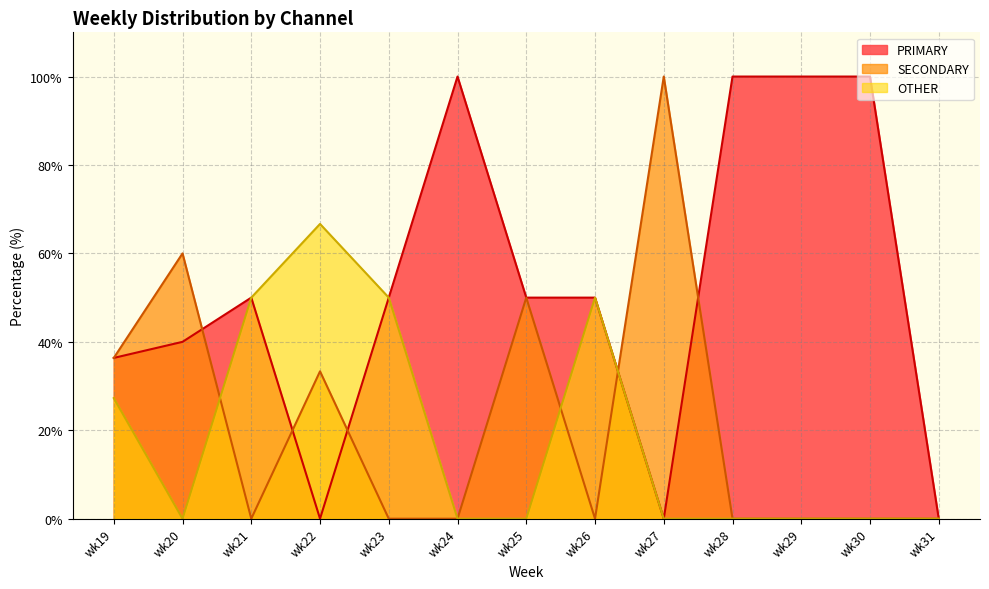

What is the value of the PRIMARY point at the 10th from the left?

100.0